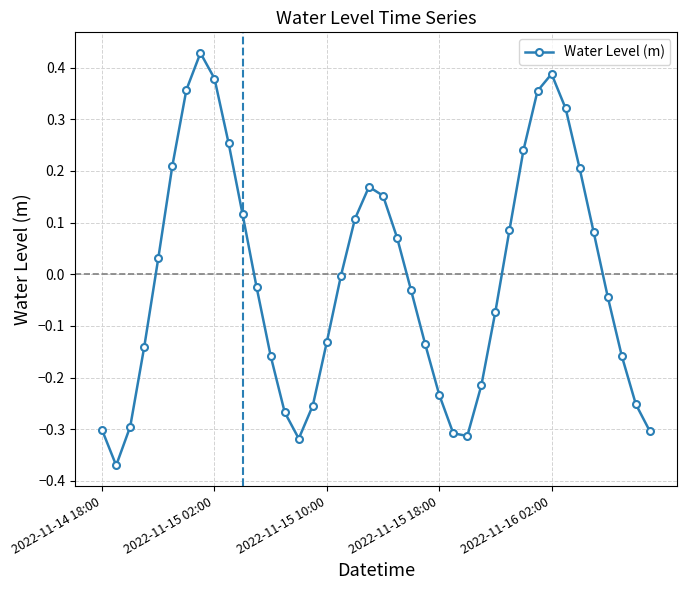

How many points are lower than both their immediate neighbors (excluding endpoints)?

3